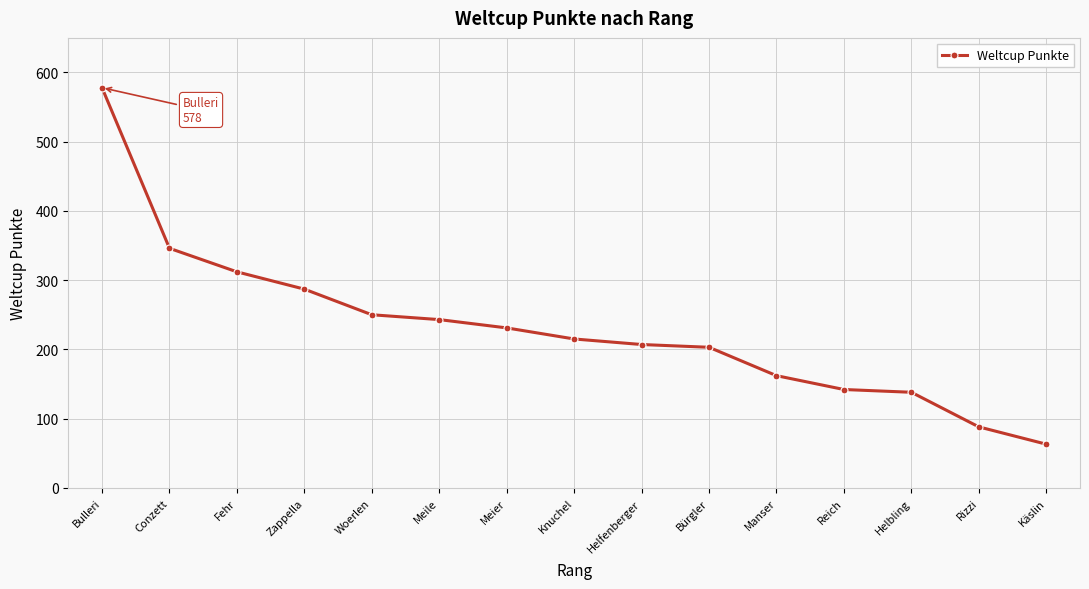

What is the ratio of the value at Conzett to the value at Meile?

1.4